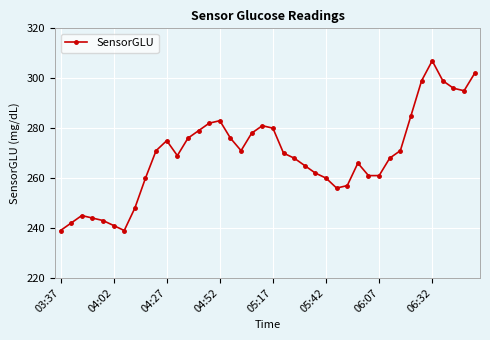

What is the average value?

269